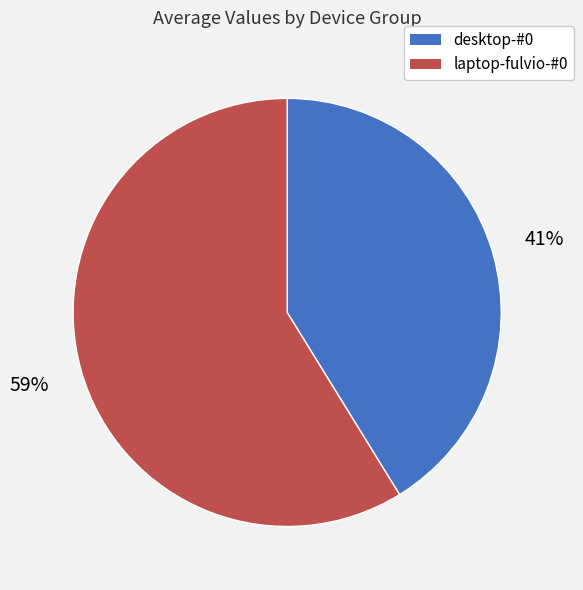

What is the largest slice in the pie chart?

laptop-fulvio-#0